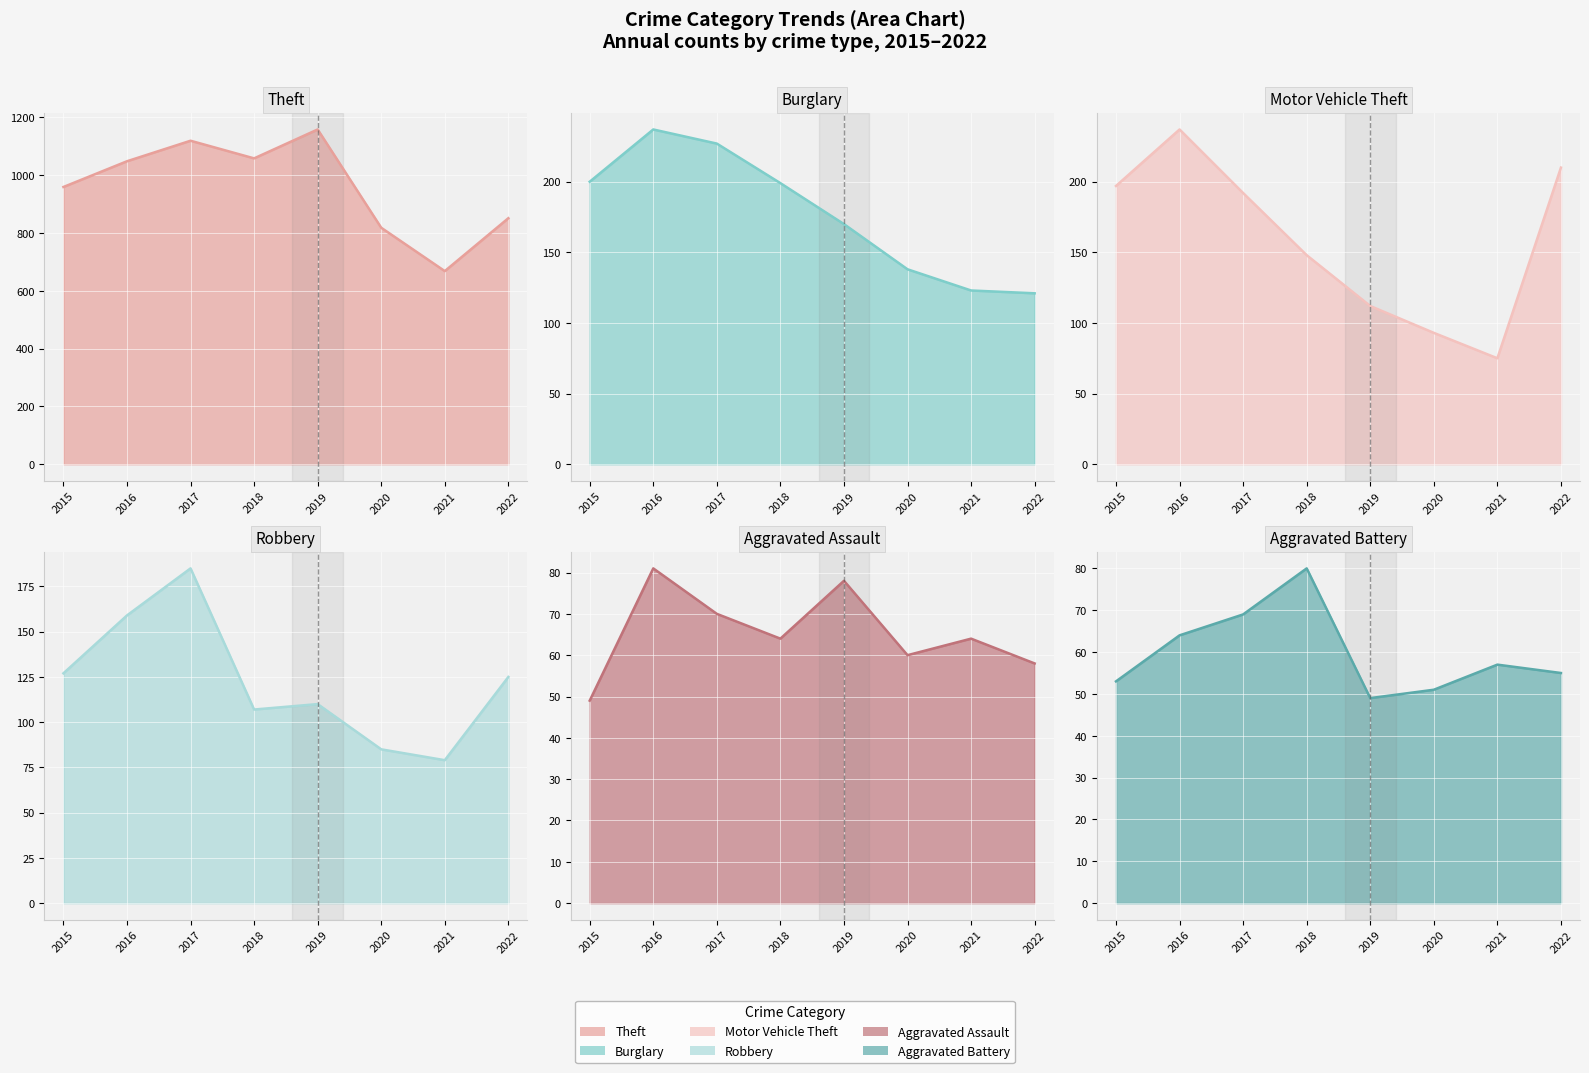

At which category does Aggravated Battery reach its first local peak?

2018